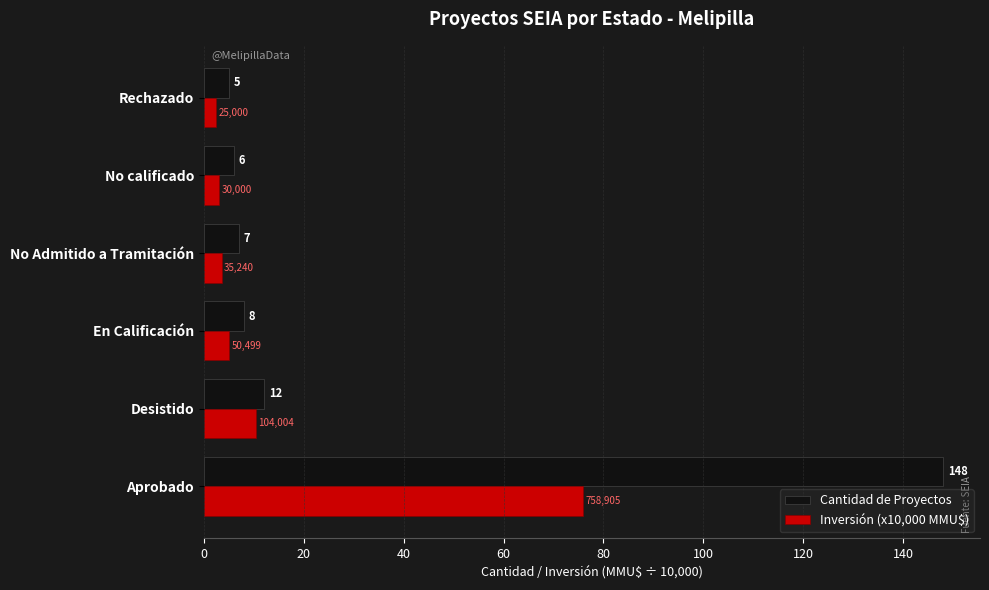

What is the smallest value displayed?

2.5